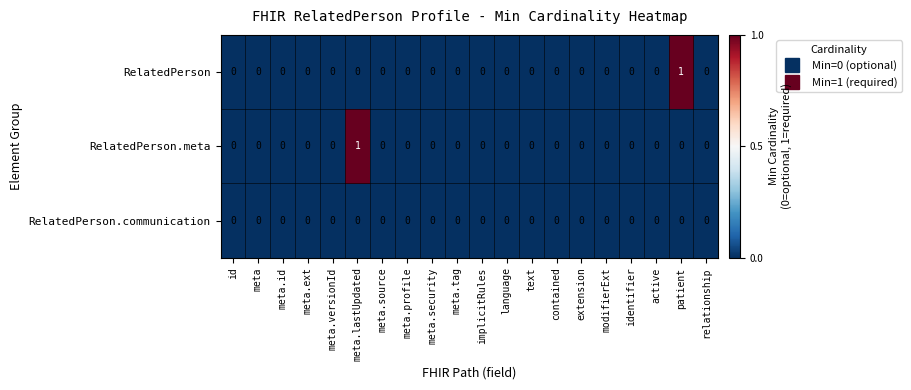

Which category has the highest value in the RelatedPerson series?

patient